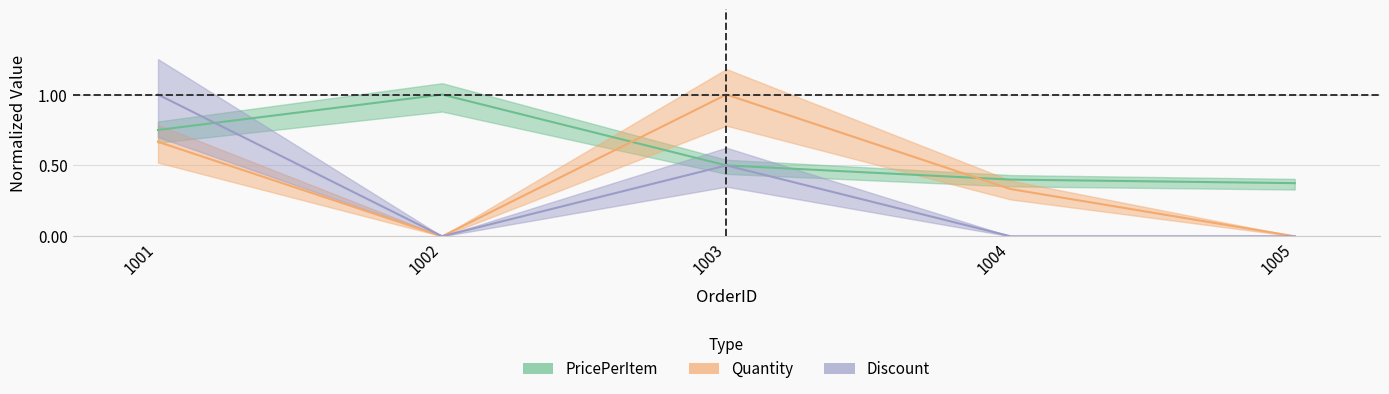

The value of Discount at 1005 is 0.6. True or false?

False